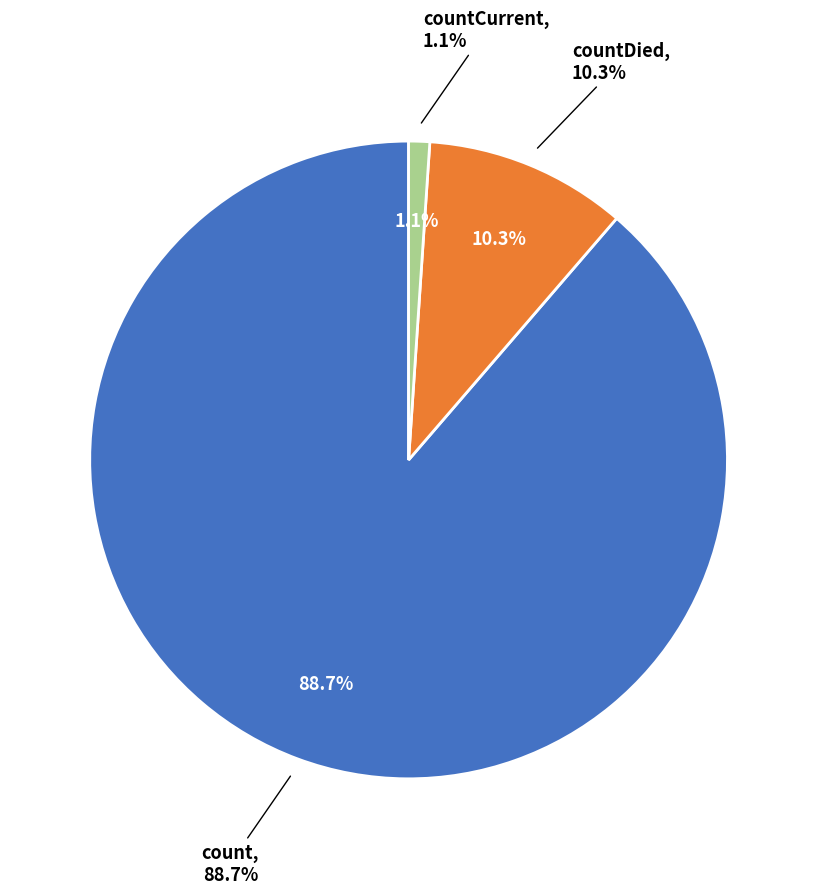

How much of the chart is everything except count?

11.3%